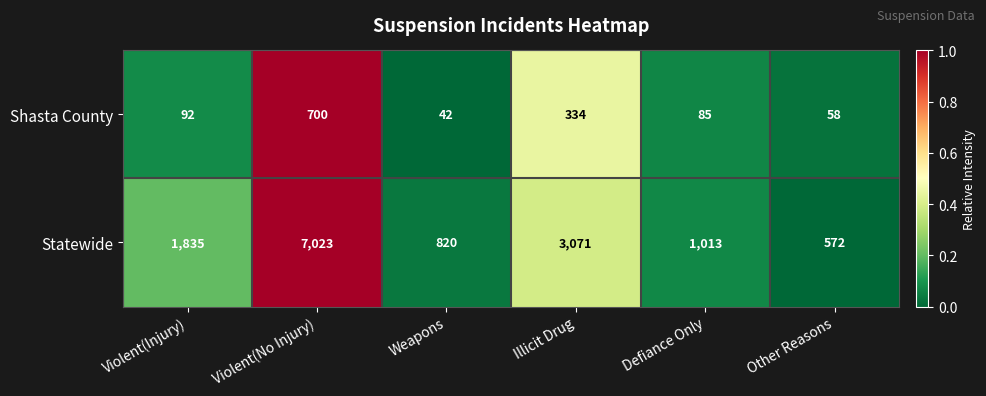

Which series has the widest spread of values?

Statewide